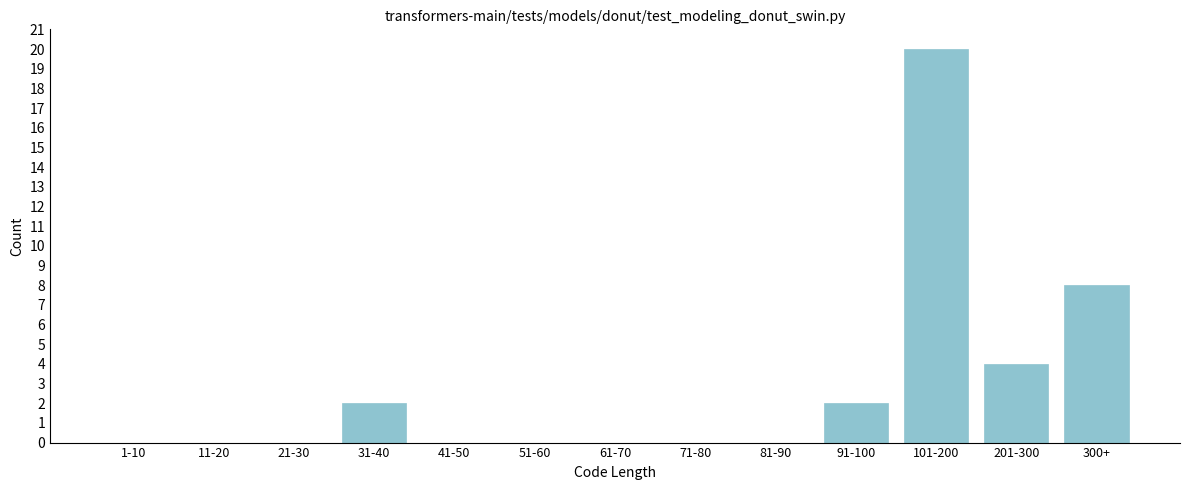

Reading left to right, list all the values displayed in this chart.

1-10=0	11-20=0	21-30=0	31-40=2	41-50=0	51-60=0	61-70=0	71-80=0	81-90=0	91-100=2	101-200=20	201-300=4	300+=8